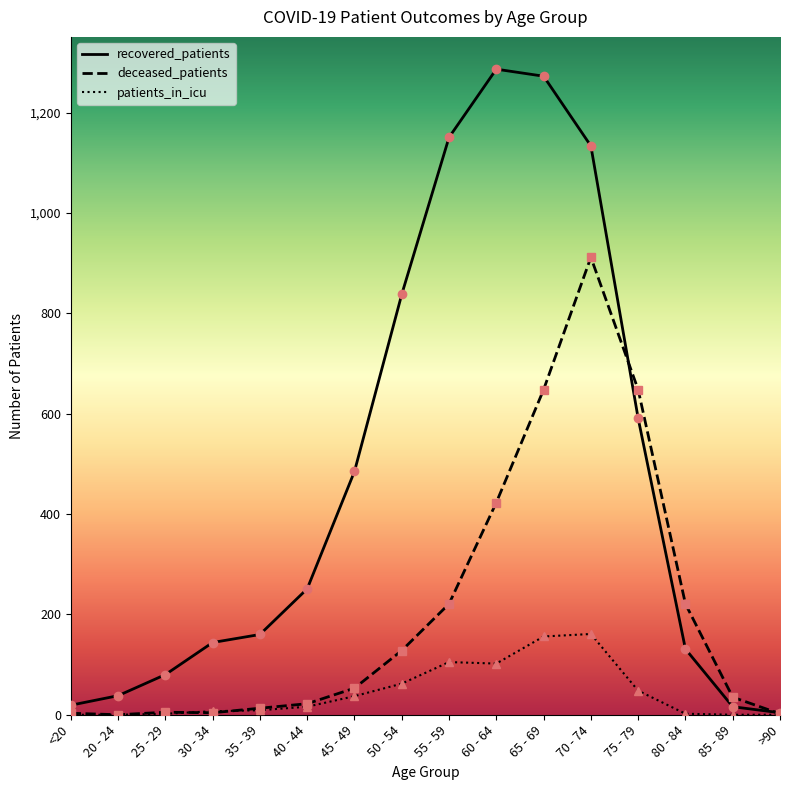

Which series has the largest total across all categories?

recovered_patients